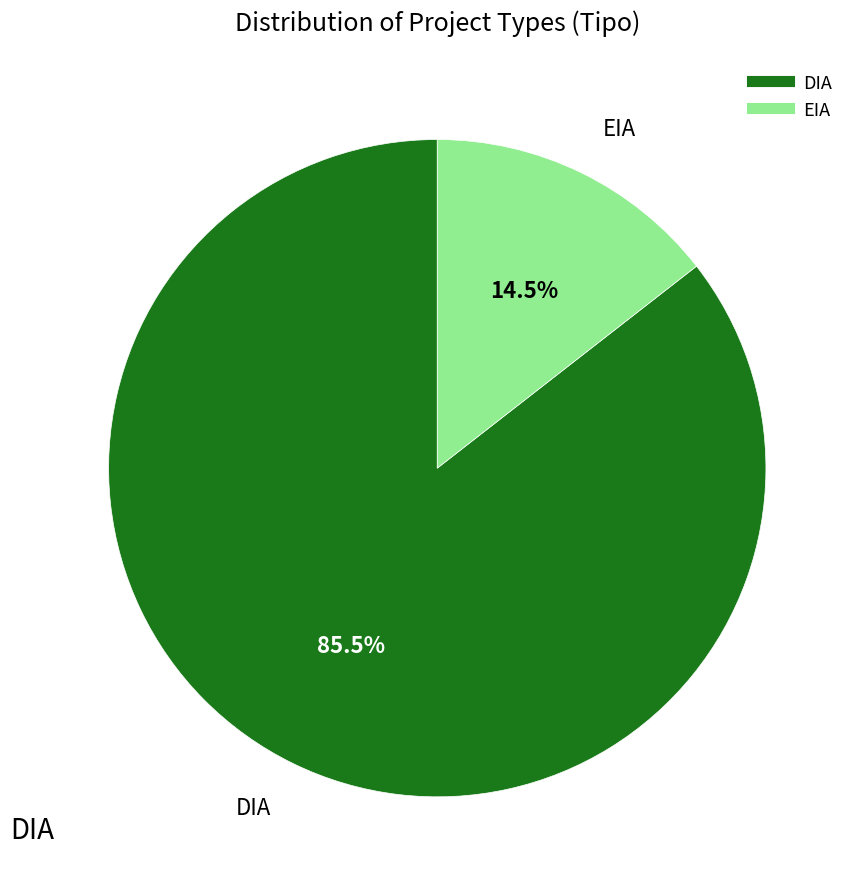

Rank the categories by value from lowest to highest.

EIA, DIA